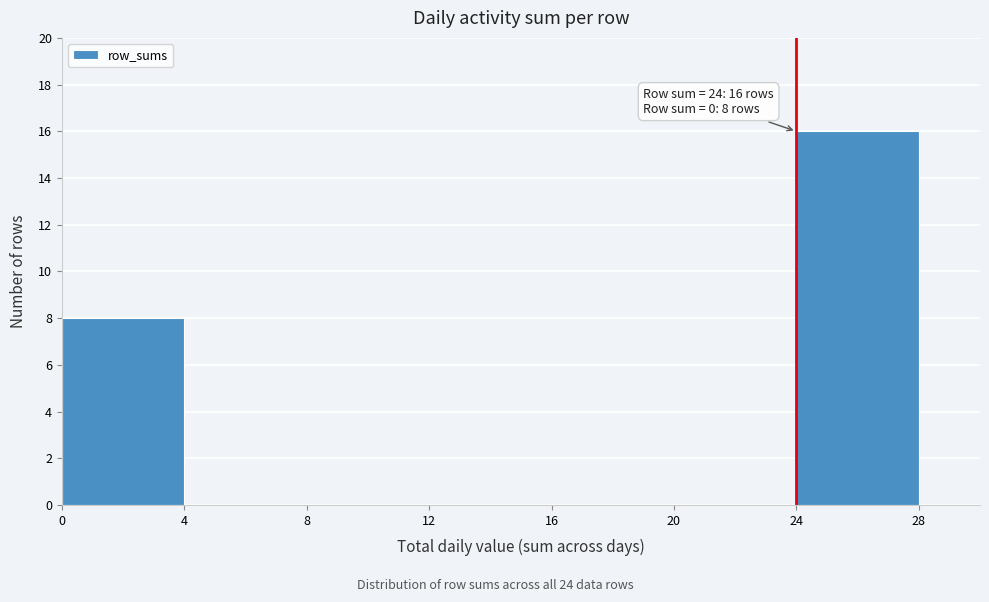

Over which range of the x-axis is the bar tallest?

24 to 28